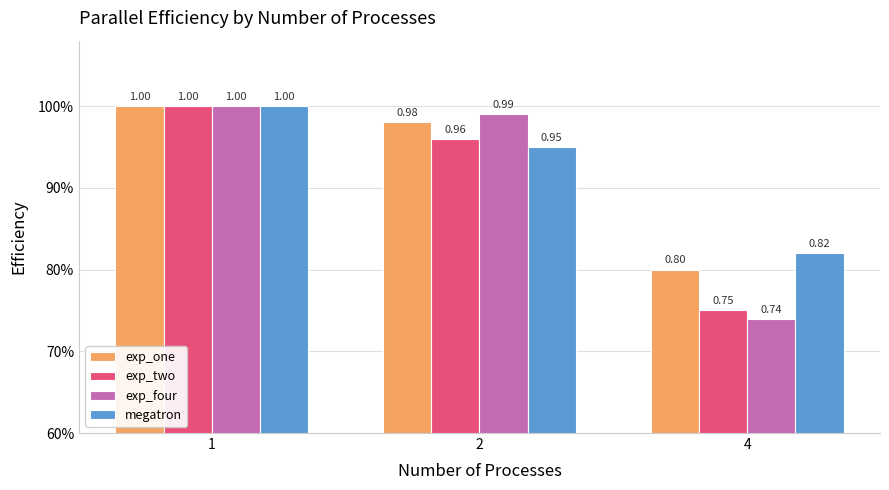

True or false: exp_four has a value of 1.1 at 4.

False